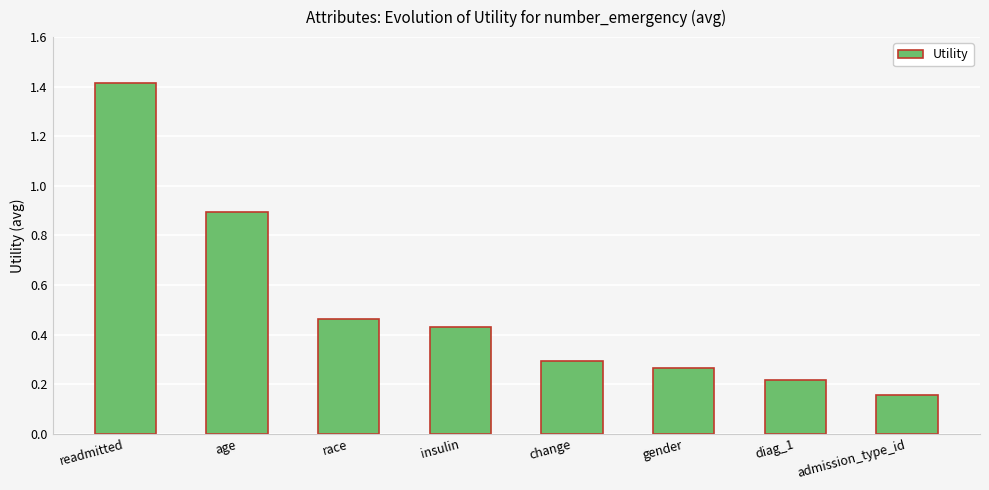

Which category has the highest value across all series?

readmitted